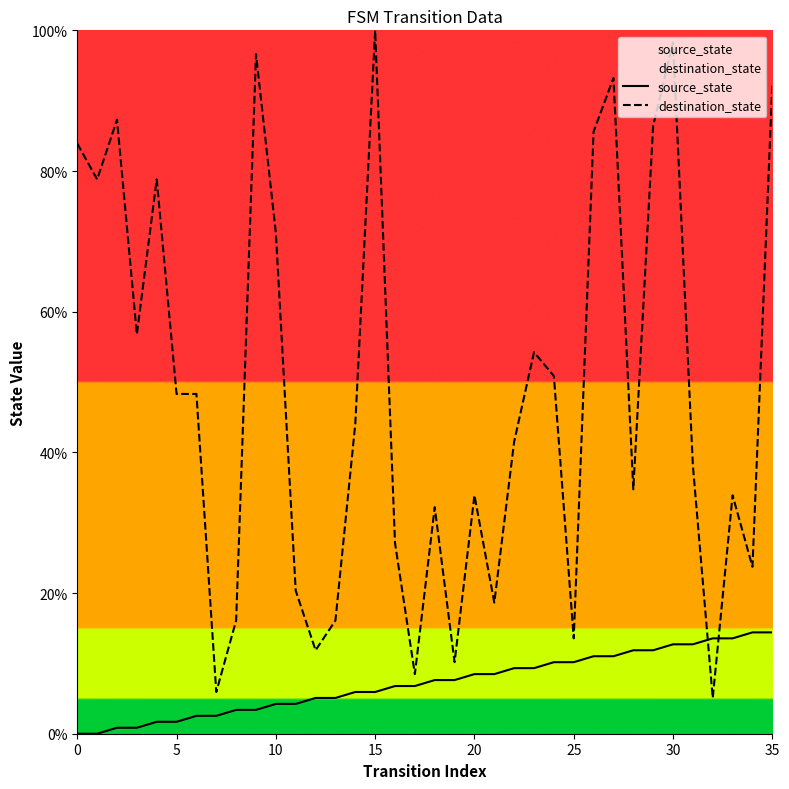

What is the label of the 10th point from the right?

26